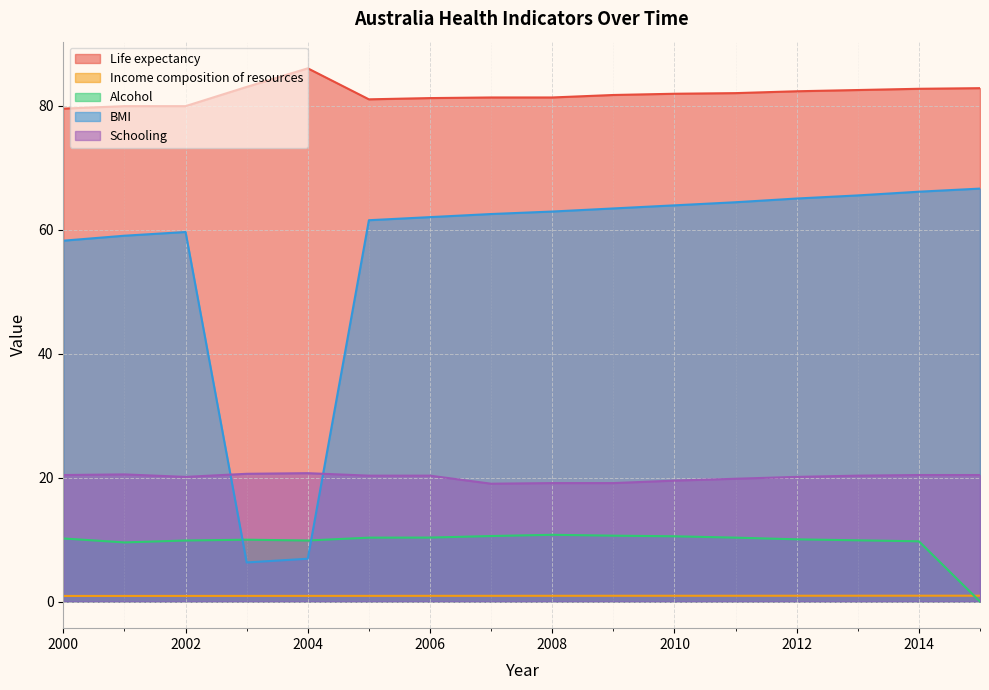

What is the sum of the Income composition of resources values at 2003 and 2011?

1.8